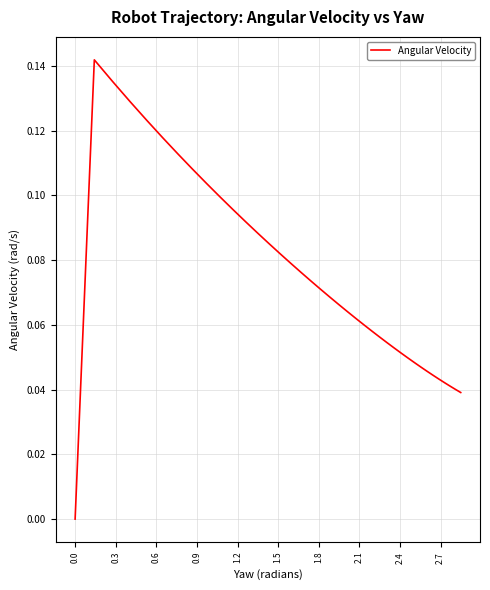

Reading left to right, transcribe all the data shown in this chart.

0.0	0.0	0.1	0.1	0.1	0.1	0.1	0.1	0.1	0.1	0.1	0.1	0.1	0.1	0.1	0.1	0.1	0.1	0.1	0.1	0.1	0.1	0.1	0.1	0.1	0.1	0.1	0.1	0.1	0.1	0.0	0.0	0.0	0.0	0.0	0.0	0.0	0.0	0.0	0.0